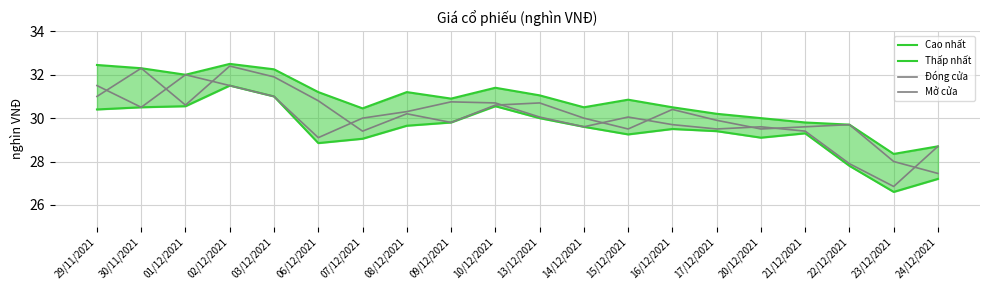

List the series in order of their overall mean, lowest first.

Thấp nhất, Đóng cửa, Mở cửa, Cao nhất